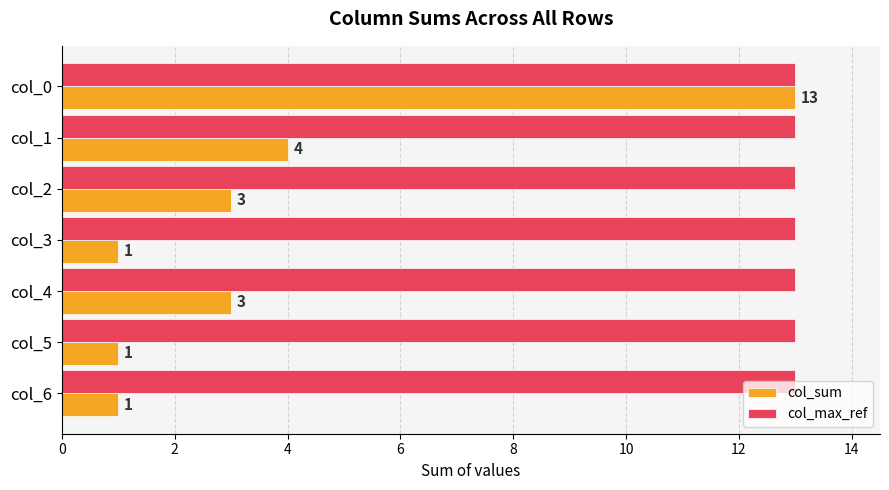

Is it true that col_max_ref equals 17 at col_0?

False